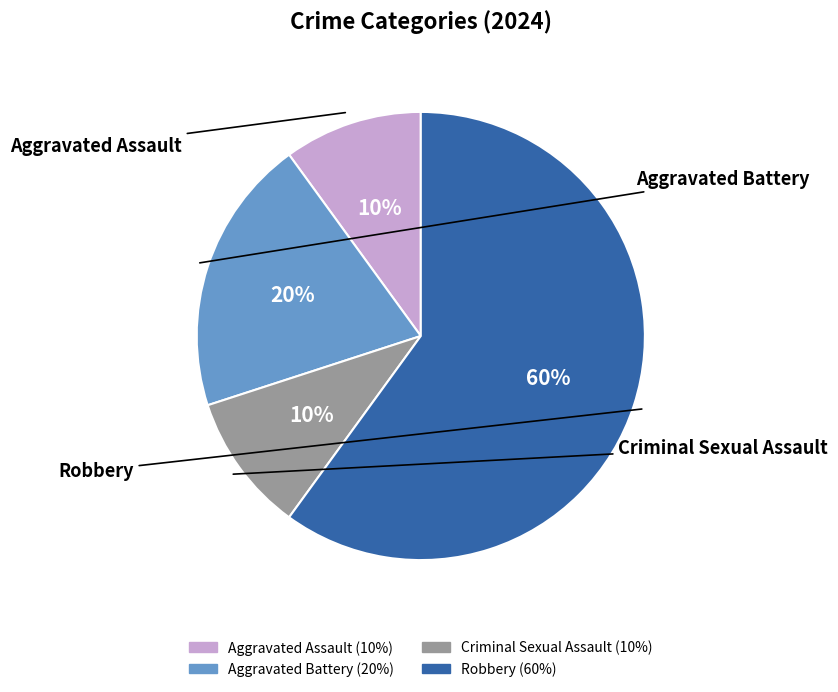

Between Robbery and Aggravated Battery, which is larger?

Robbery